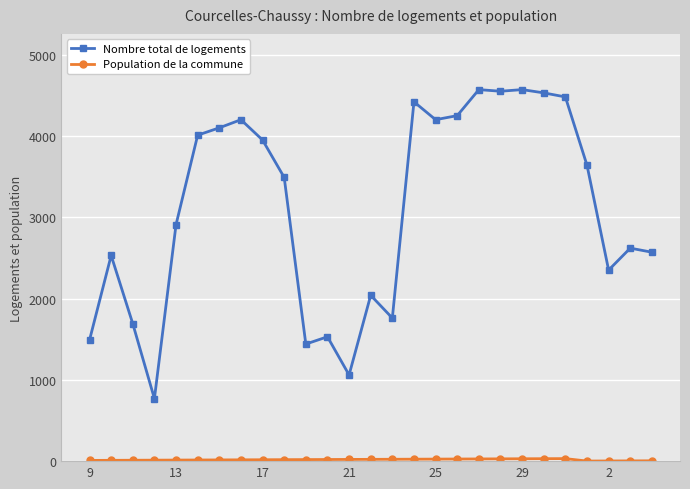

Which series has the largest total across all categories?

Nombre total de logements